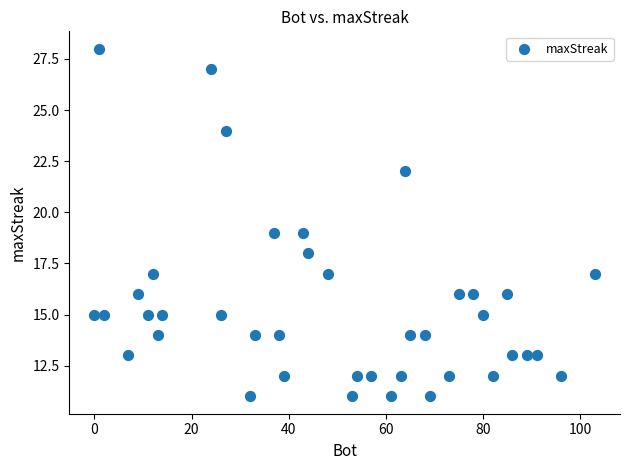

What is the range of Y values (max minus min)?

17